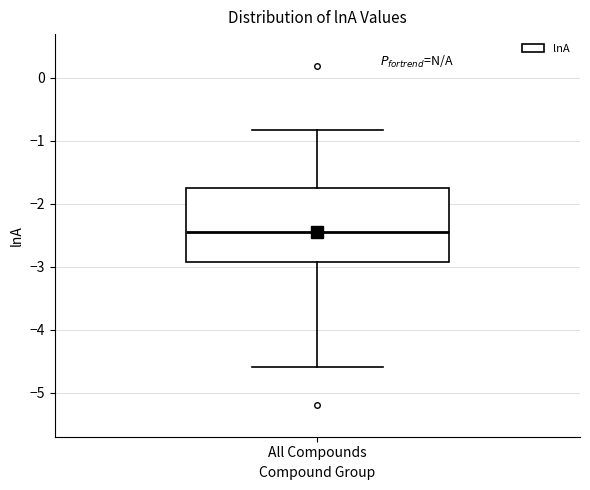

Where does the upper whisker of the box for All Compounds end on the y-axis? The values are not printed on the chart, so give them approximately, as read against the axis.

-0.8